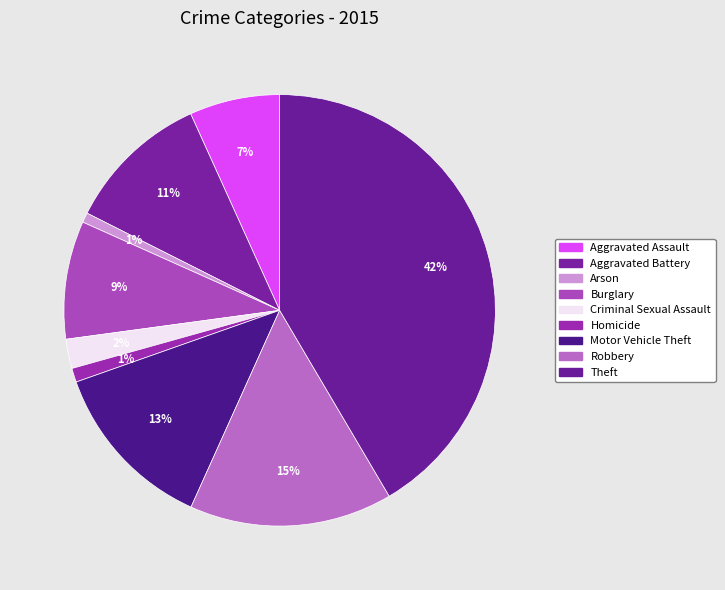

Rank the categories by value from lowest to highest.

Arson, Homicide, Criminal Sexual Assault, Aggravated Assault, Burglary, Aggravated Battery, Motor Vehicle Theft, Robbery, Theft